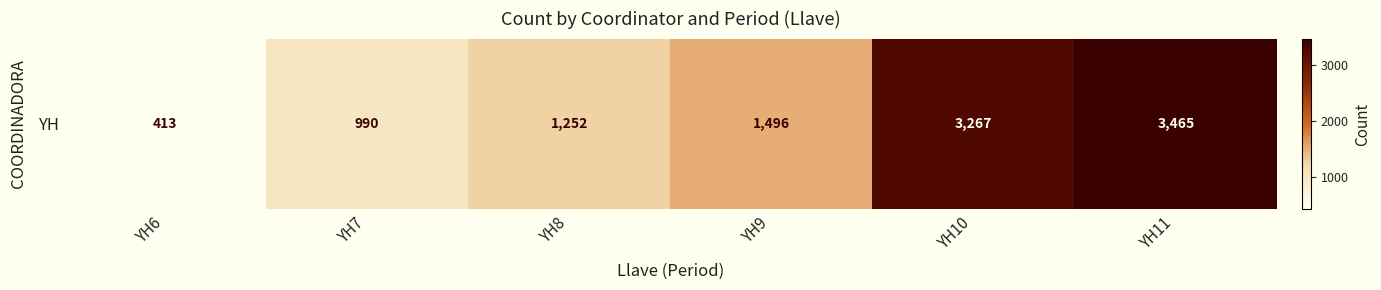

List the labels in order of value, smallest first.

YH6, YH7, YH8, YH9, YH10, YH11